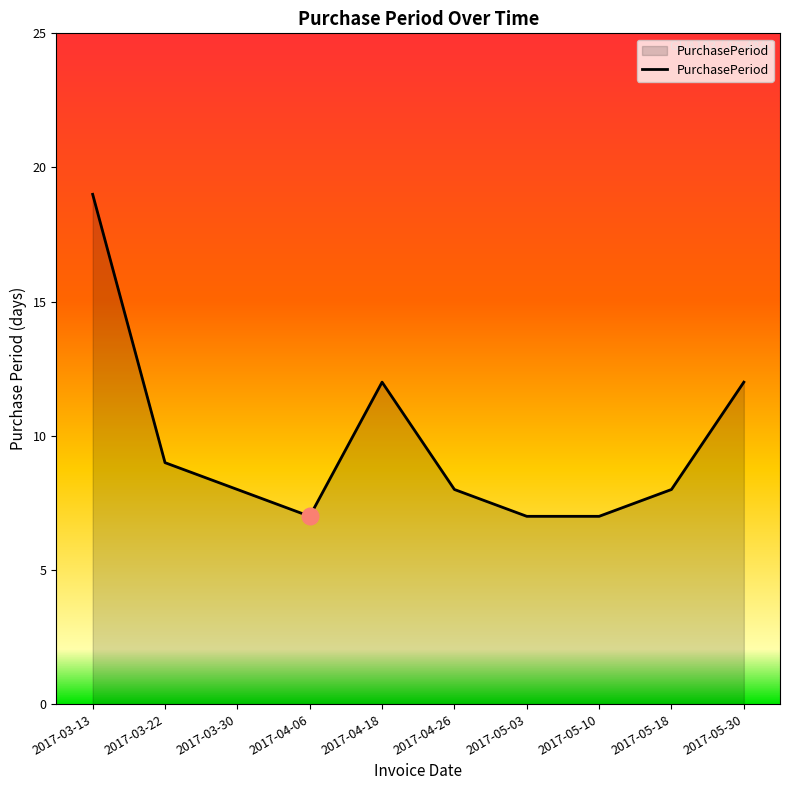

What is the ratio of the value at 2017-05-18 to the value at 2017-04-18?

0.7